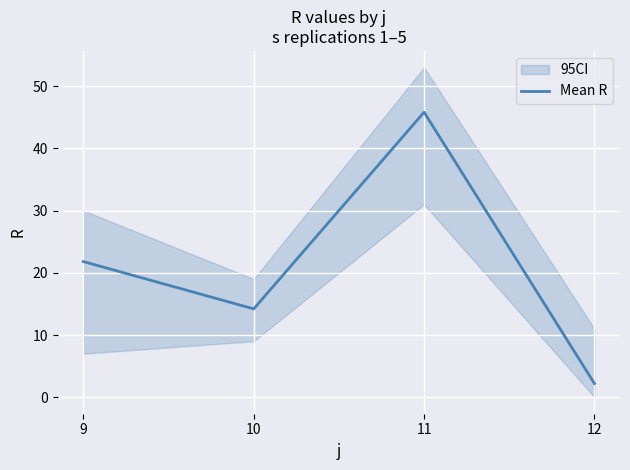

Is it true that the value at 9 is 5.5?

False